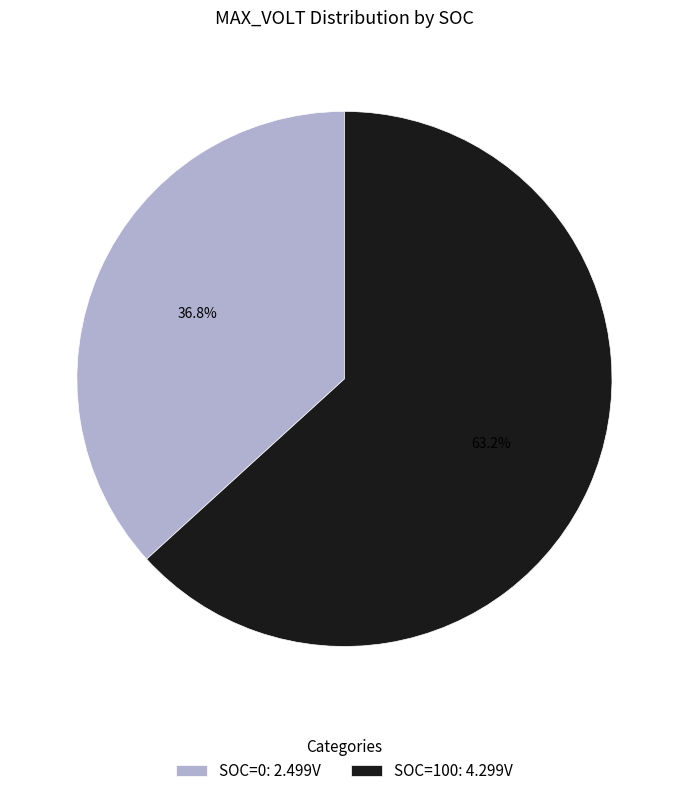

To the nearest percent, what is the difference between the largest and smallest slice percentages?

26%